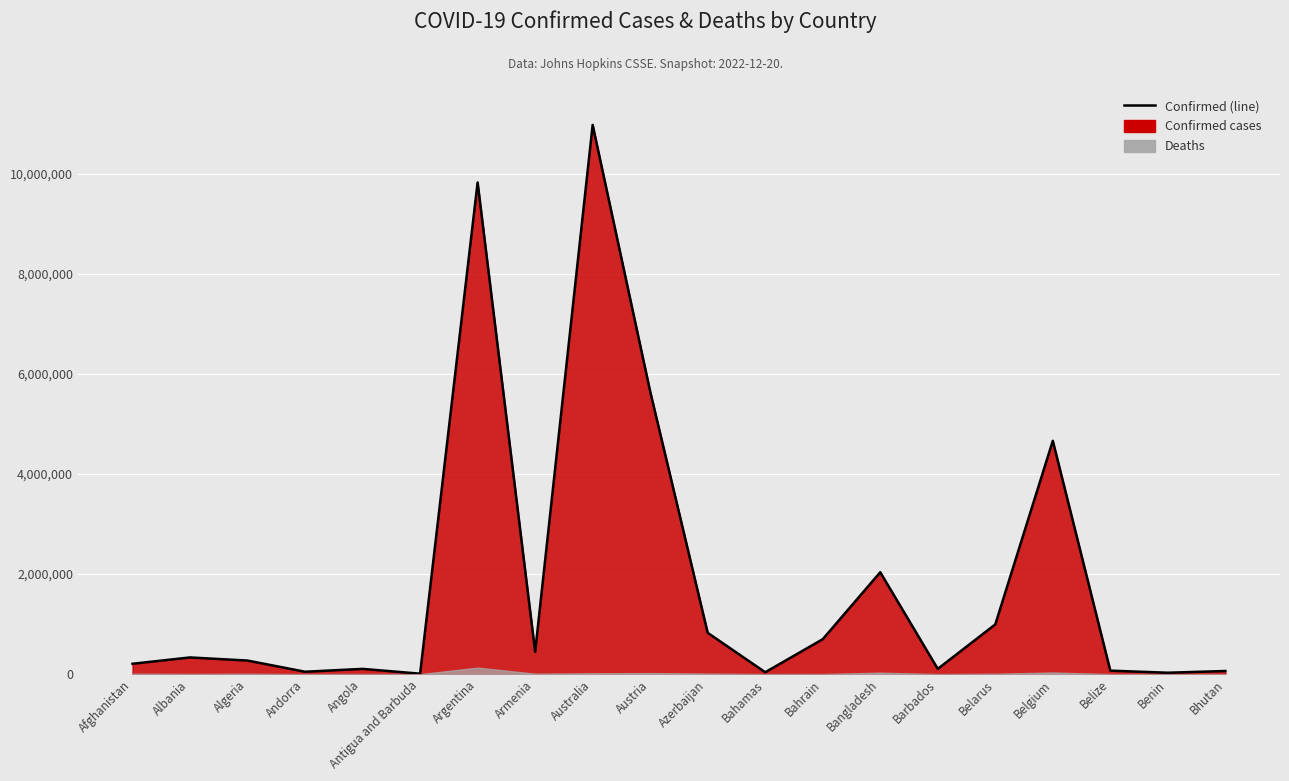

At which category does the chart reach its minimum across all series?

Antigua and Barbuda